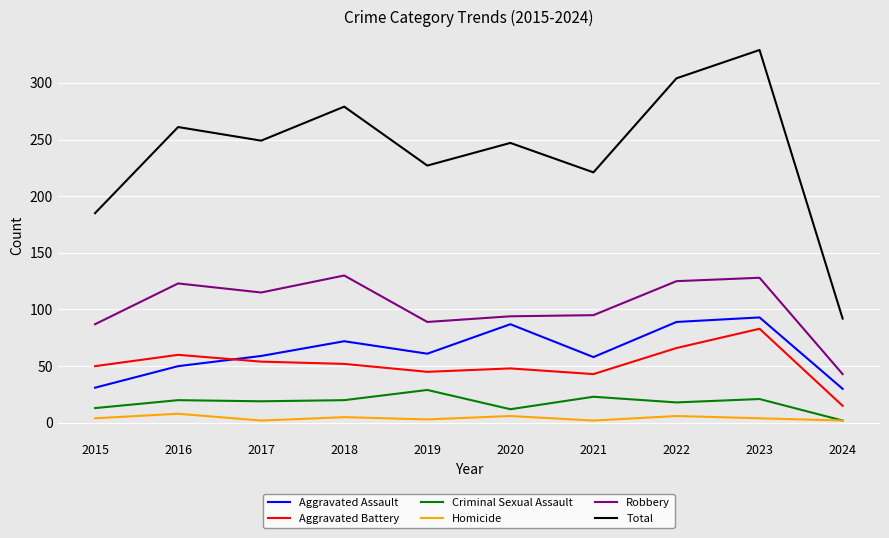

Rank the series by their maximum value, from highest to lowest.

Total, Robbery, Aggravated Assault, Aggravated Battery, Criminal Sexual Assault, Homicide